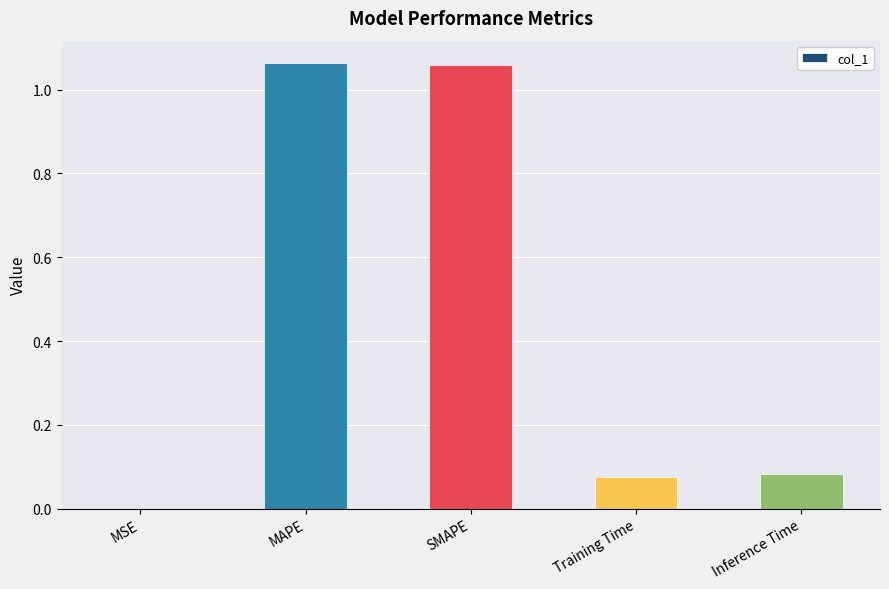

Which has a higher value, Training Time or SMAPE?

SMAPE